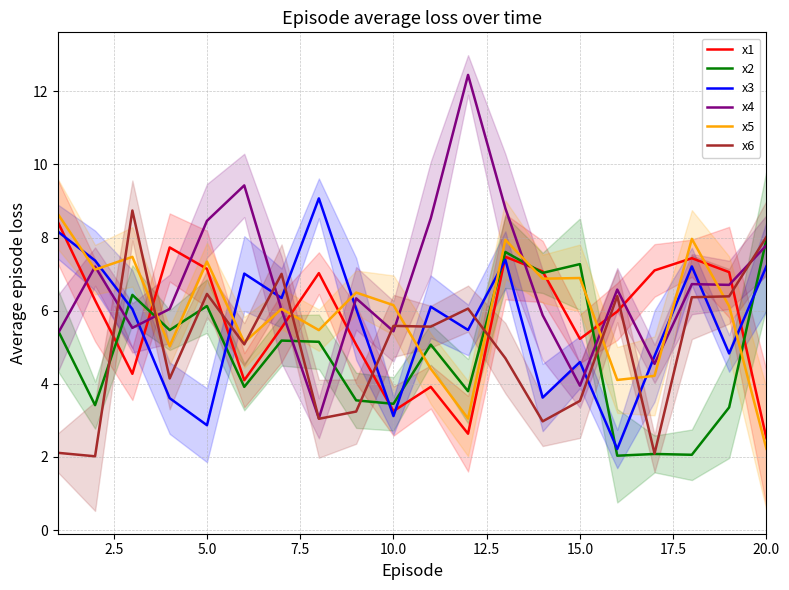

What is the difference between the maximum and minimum values in the x4 series?

9.4